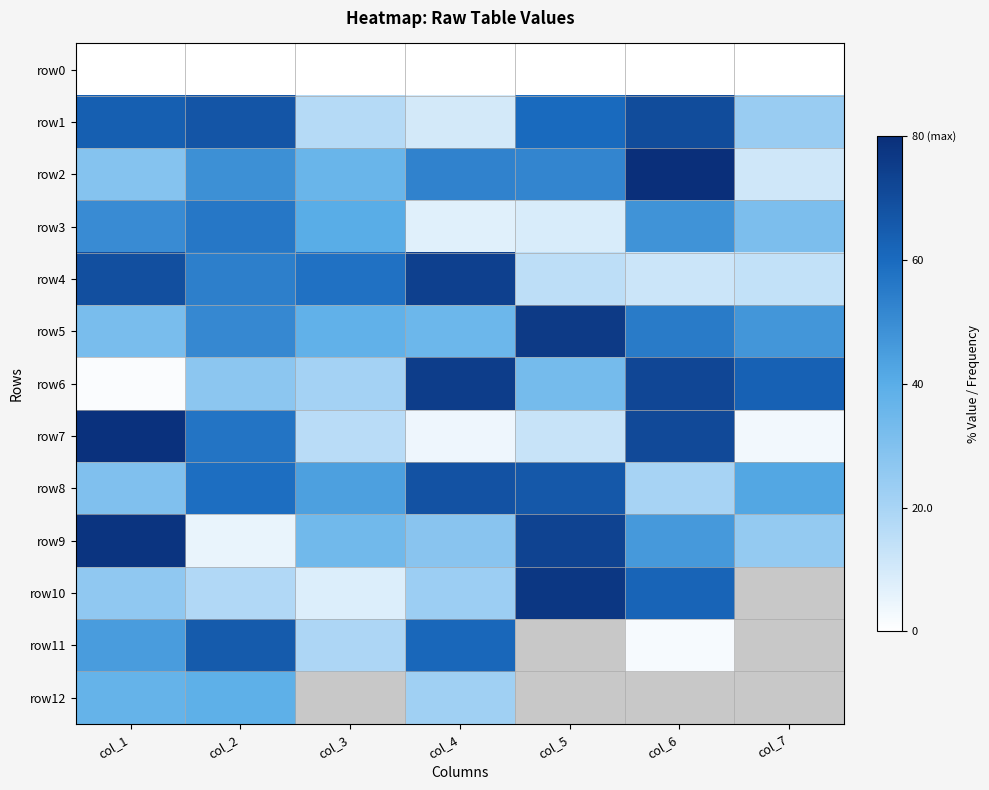

Reading right to left, extract all data points from this chart.

row0: col_7=0	col_6=0	col_5=0	col_4=0	col_3=0	col_2=0	col_1=0
row1: col_7=24	col_6=70	col_5=60	col_4=10	col_3=17	col_2=67	col_1=64
row2: col_7=11	col_6=80	col_5=52	col_4=53	col_3=36	col_2=49	col_1=29
row3: col_7=31	col_6=48	col_5=9	col_4=7	col_3=40	col_2=56	col_1=50
row4: col_7=14	col_6=12	col_5=15	col_4=74	col_3=58	col_2=54	col_1=69
row5: col_7=47	col_6=55	col_5=76	col_4=35	col_3=38	col_2=51	col_1=32
row6: col_7=63	col_6=72	col_5=33	col_4=75	col_3=21	col_2=27	col_1=1
row7: col_7=3	col_6=71	col_5=13	col_4=4	col_3=16	col_2=57	col_1=79
row8: col_7=42	col_6=20	col_5=66	col_4=68	col_3=44	col_2=59	col_1=30
row9: col_7=25	col_6=46	col_5=73	col_4=28	col_3=34	col_2=5	col_1=78
row10: col_7=0	col_6=62	col_5=77	col_4=23	col_3=8	col_2=18	col_1=26
row11: col_7=0	col_6=2	col_5=0	col_4=61	col_3=19	col_2=65	col_1=45
row12: col_7=0	col_6=43	col_5=0	col_4=22	col_3=0	col_2=39	col_1=37